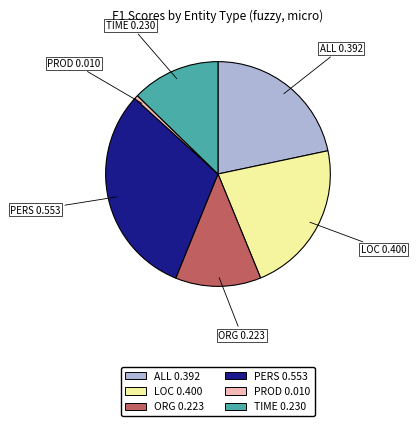

Does any single category account for the majority?

No